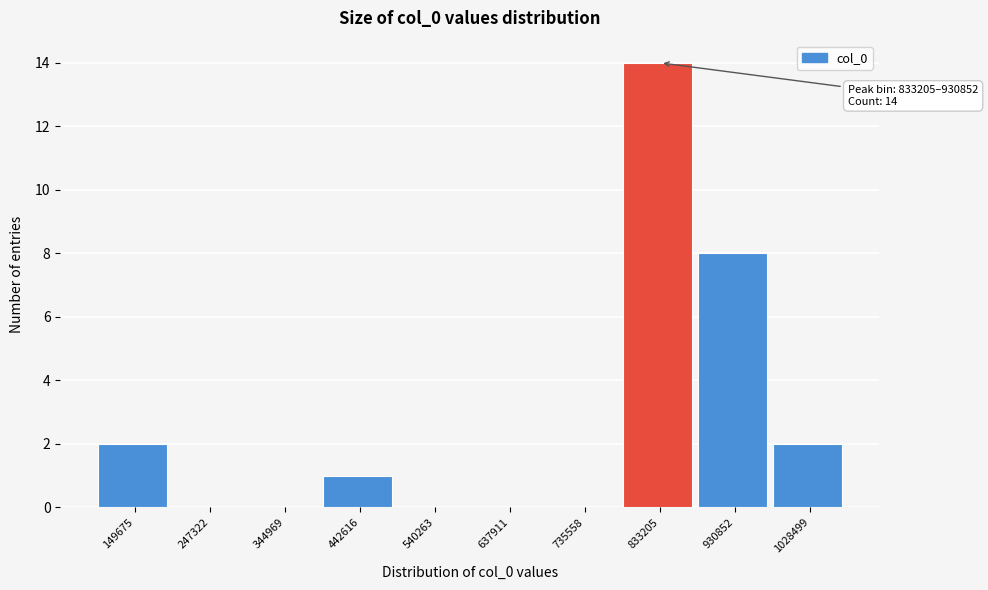

Reading right to left, extract all data points from this chart.

1028499=2	930852=8	833205=14	735558=0	637911=0	540263=0	442616=1	344969=0	247322=0	149675=2